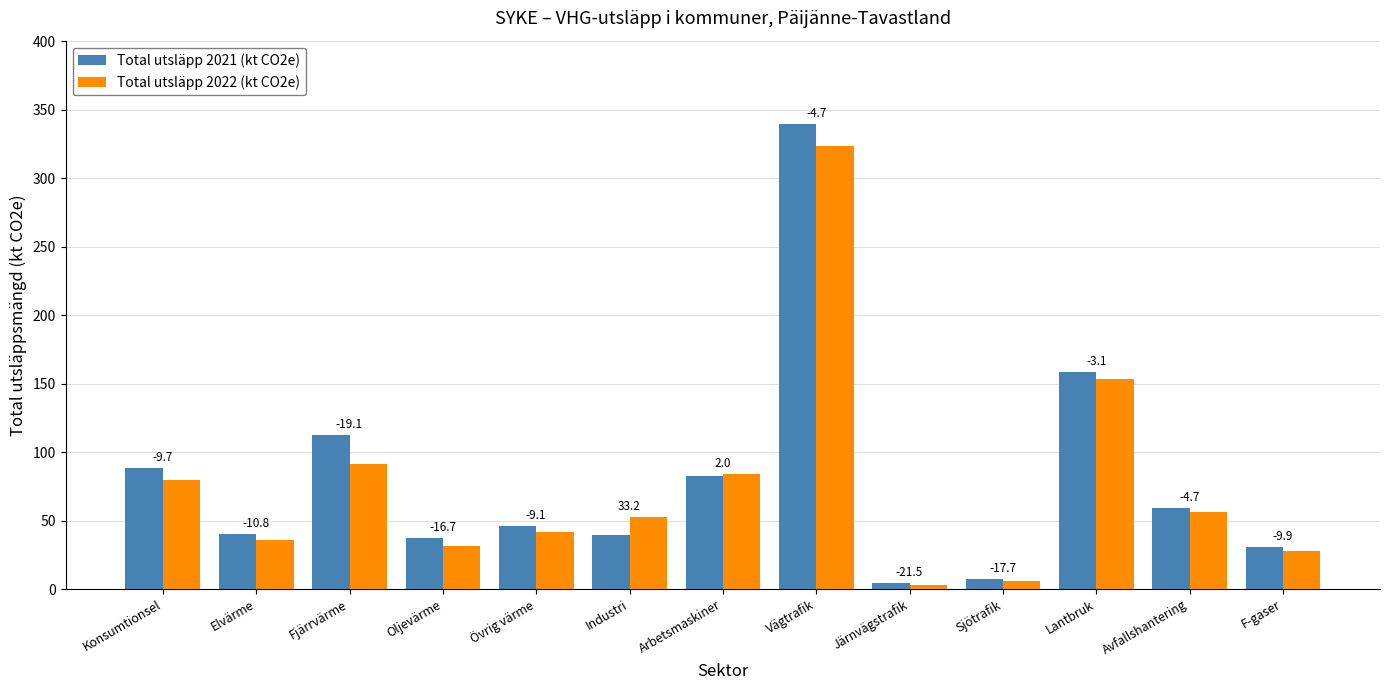

At how many categories does at least one series exceed 22?

11